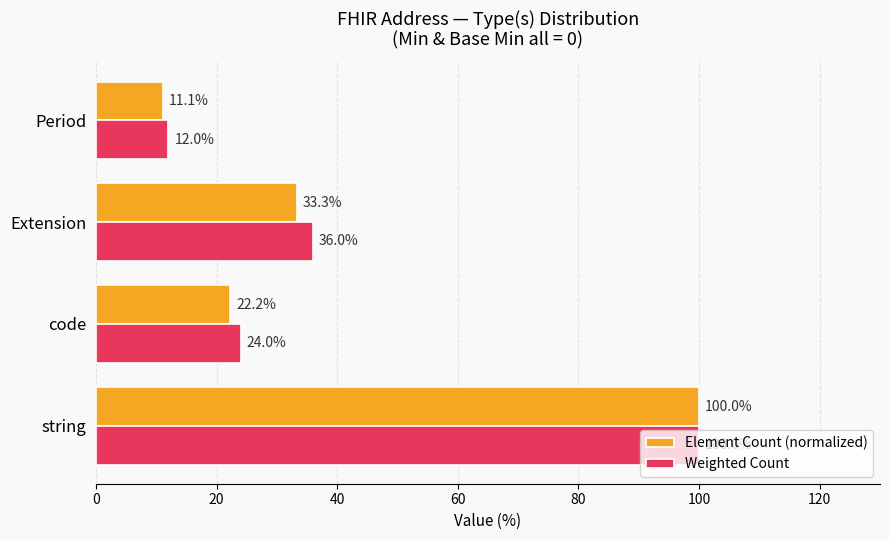

At which label is Weighted Count closest to 56?

Extension